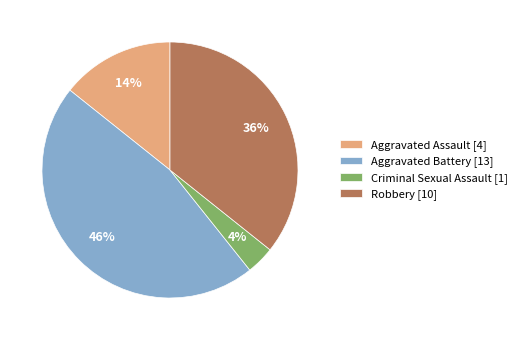

How many segments does this pie chart have?

4